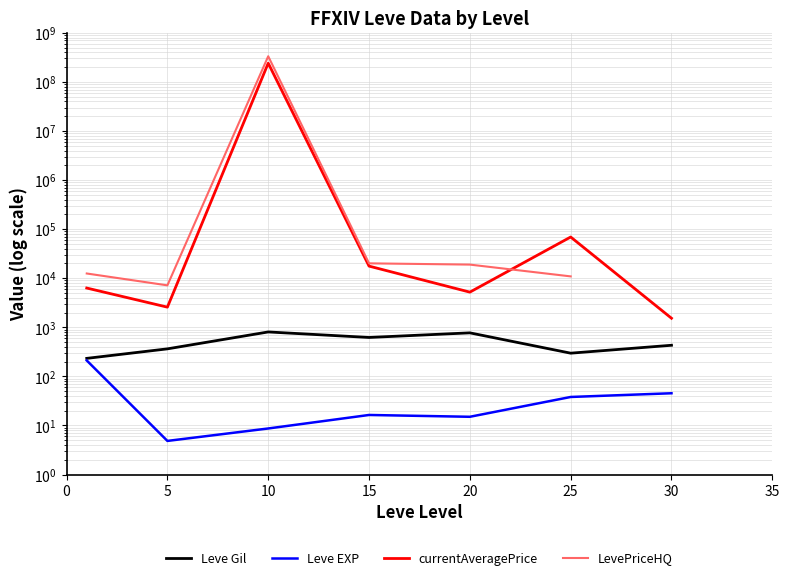

In LevePriceHQ, how many points are higher than both neighbors (excluding endpoints)?

1